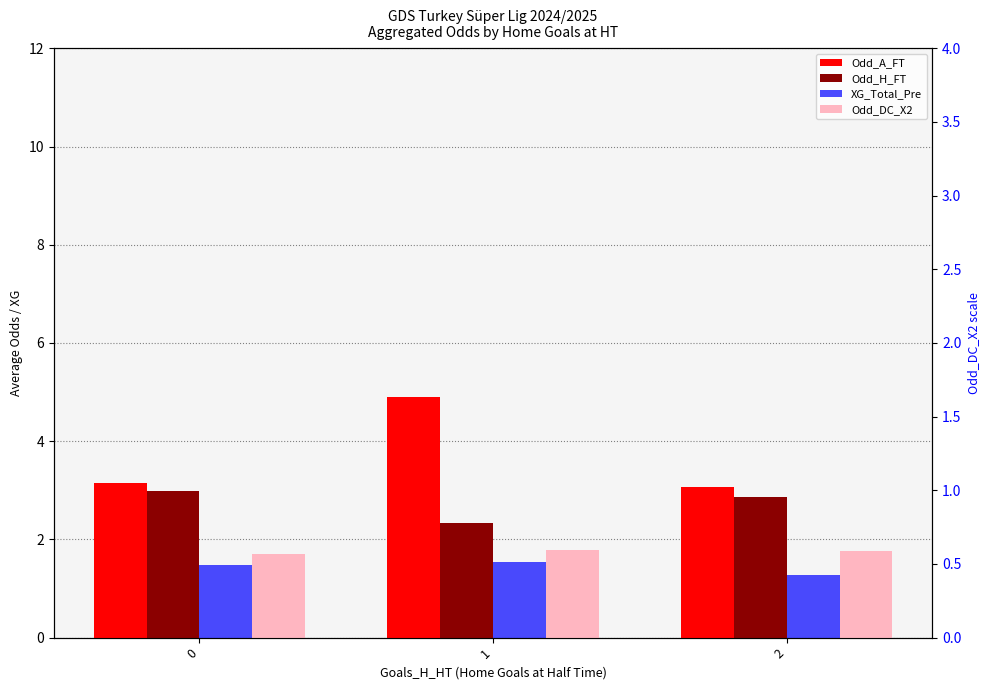

Reading left to right, what are all the values shown in this chart?

Odd_A_FT: 0=3.1	1=4.9	2=3.1
Odd_H_FT: 0=3.0	1=2.3	2=2.9
XG_Total_Pre: 0=1.5	1=1.5	2=1.3
Odd_DC_X2: 0=1.7	1=1.8	2=1.8